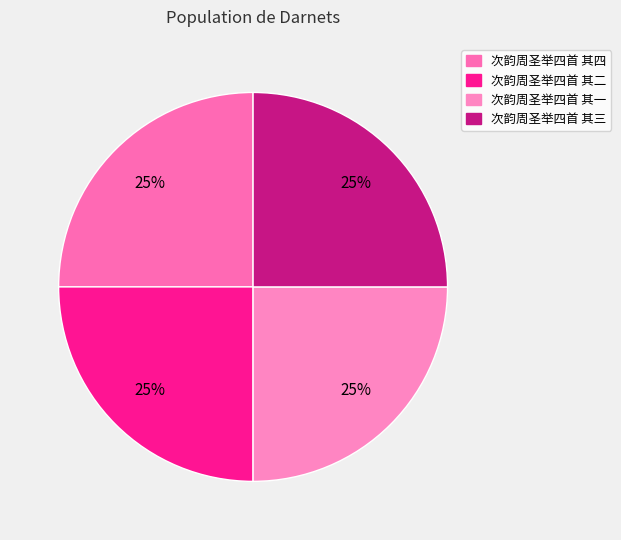

How many slices are in this pie chart?

4